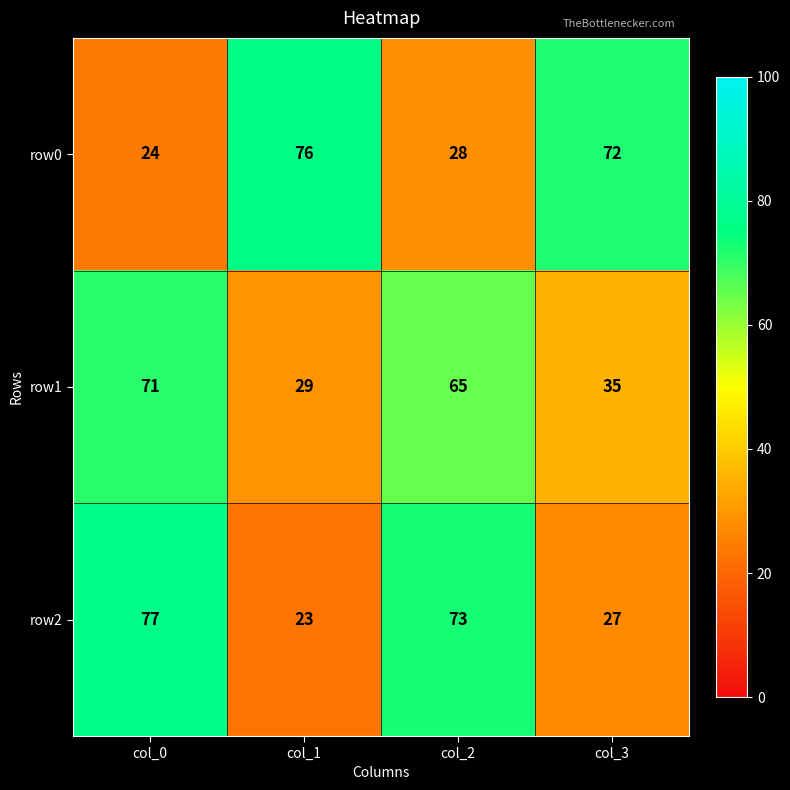

Rank the series by their maximum value, from highest to lowest.

row2, row0, row1